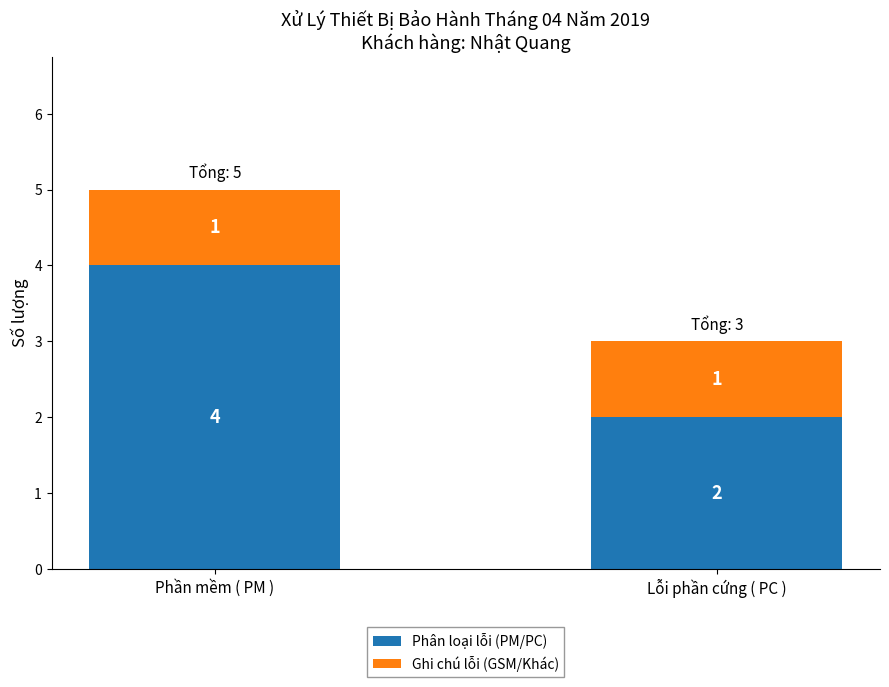

At which label does Phân loại lỗi (PM/PC) reach its peak?

Phần mềm ( PM )